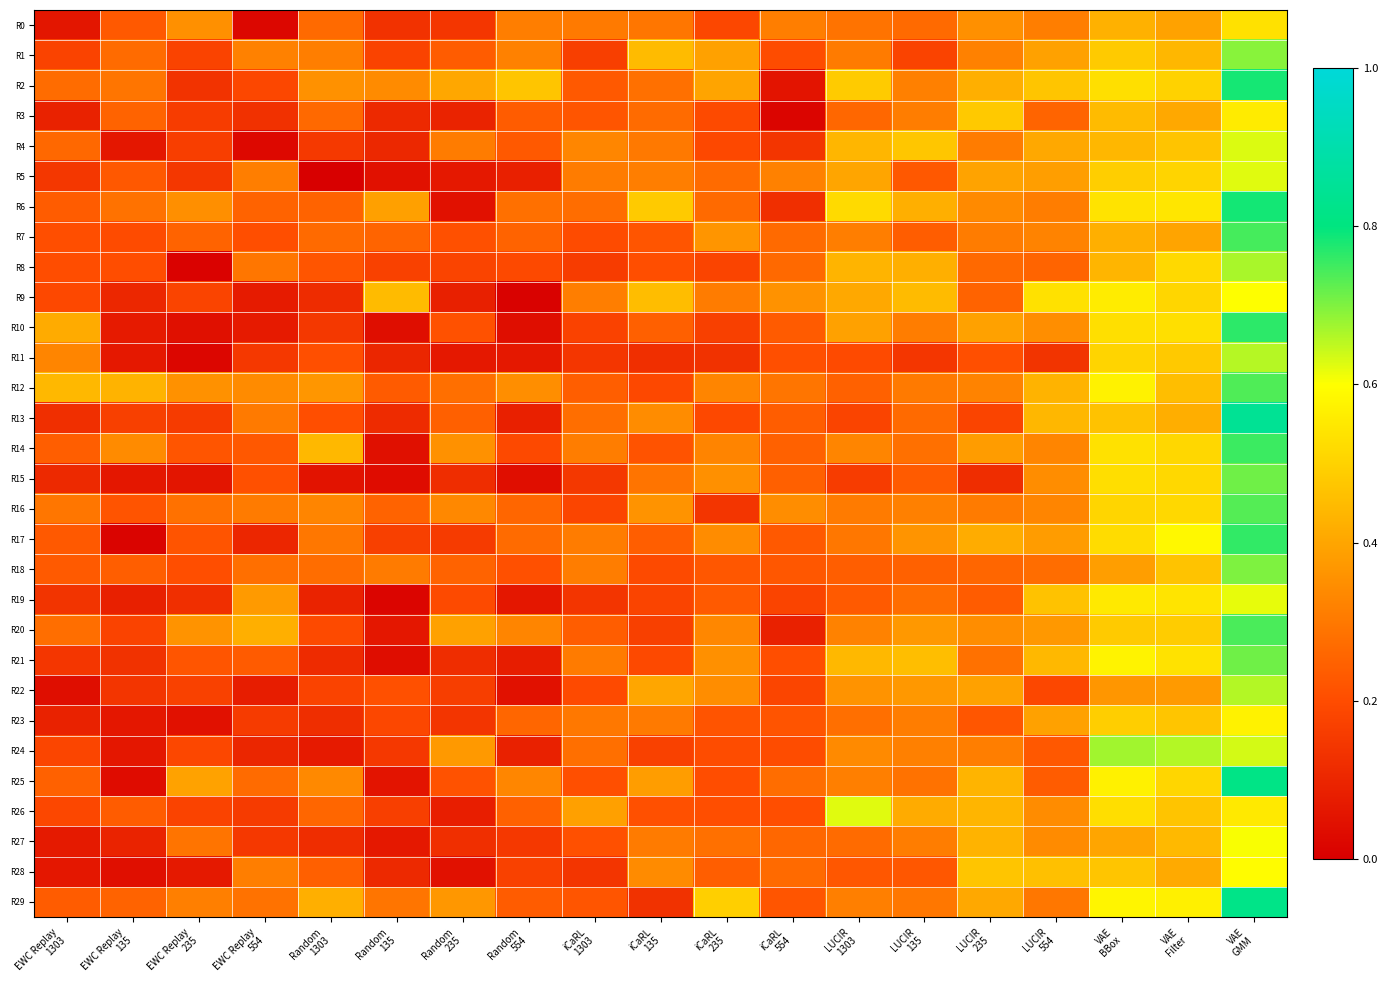

Between Random
235 and EWC Replay
135, which is larger?

EWC Replay
135